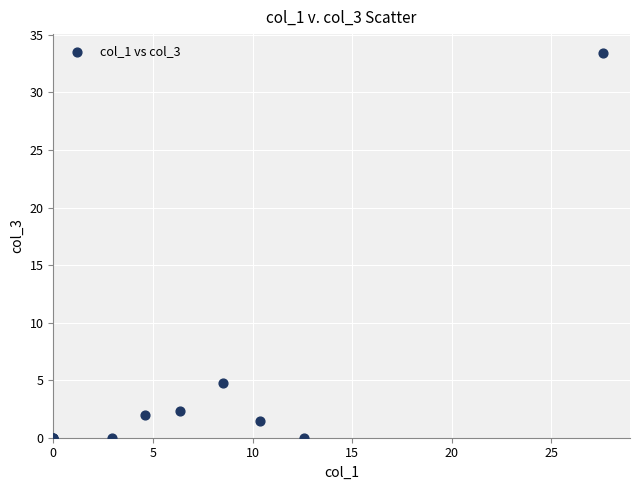

What Y value in the scatter plot is closest to 16?

4.7